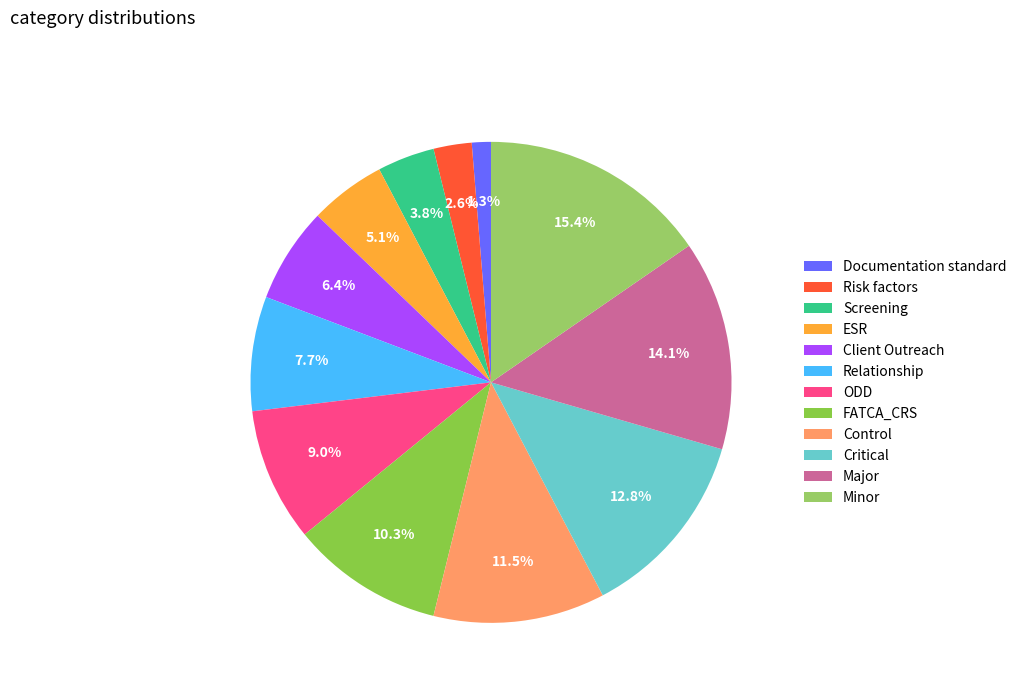

What percentage is the ODD slice, to the nearest percent?

9%